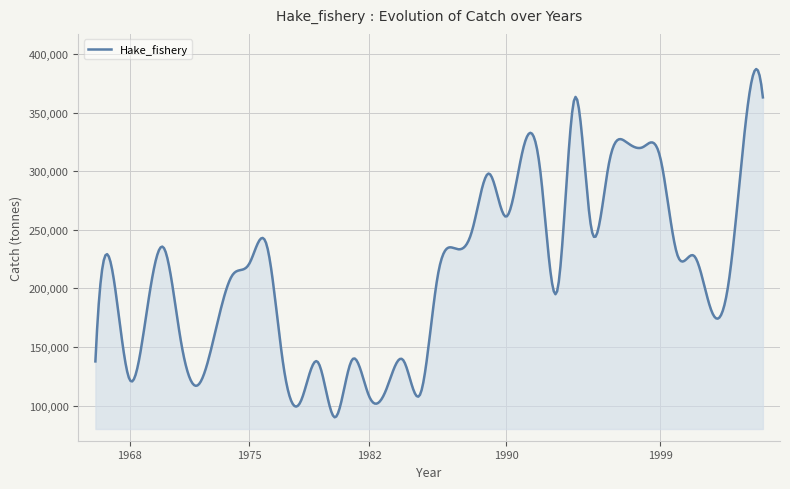

What is the greatest value displayed?

387328.2